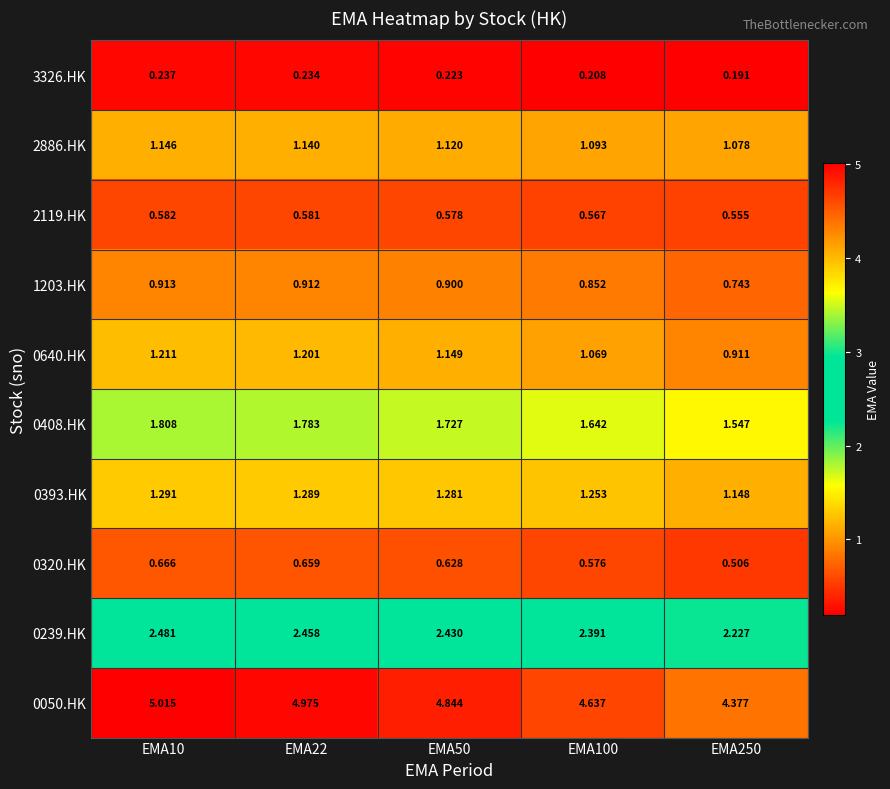

Which category has the highest value across all series?

EMA10